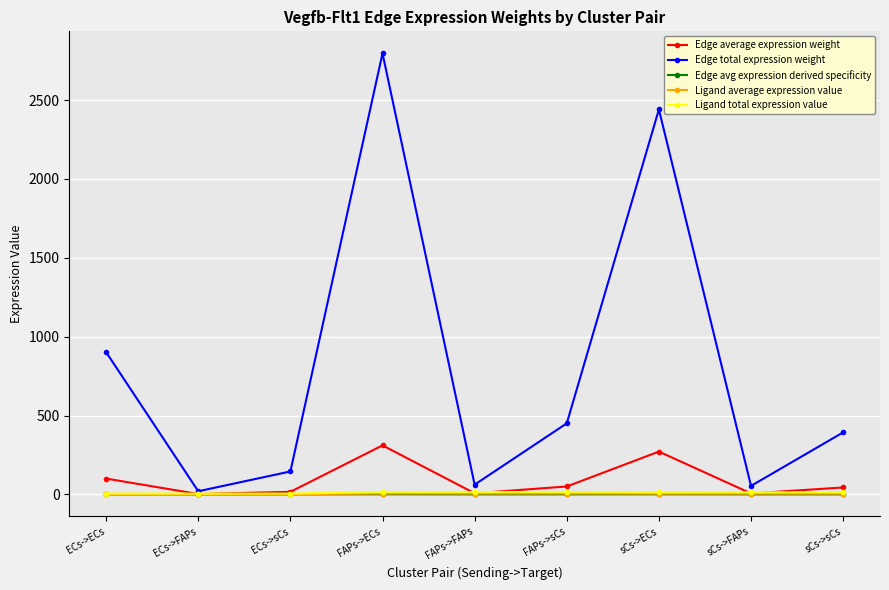

How many data points in Edge total expression weight are above 393?

5